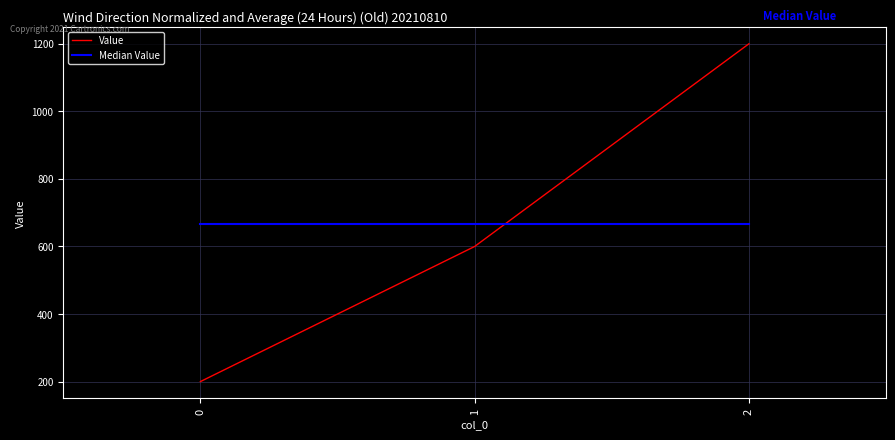

What are all the series names shown in the legend?

Value, Median Value